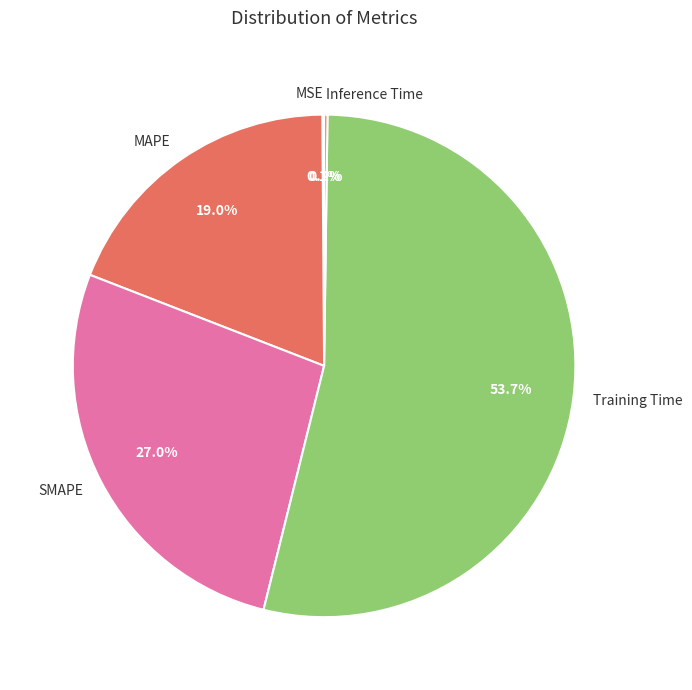

What portion of the pie excludes SMAPE?

73.0%